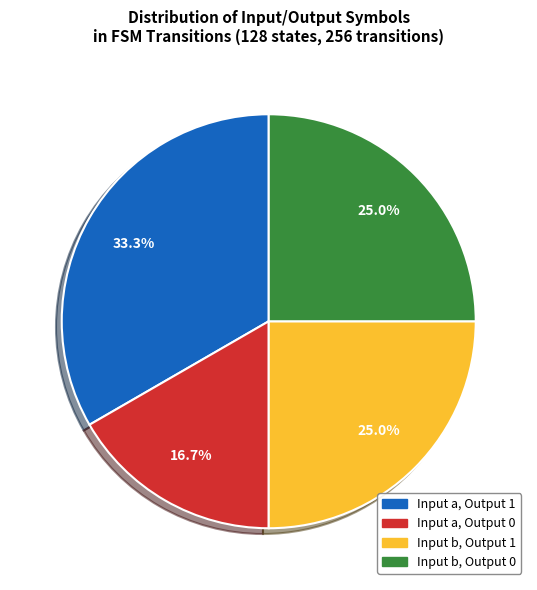

Is there any slice that represents more than half of the pie?

No